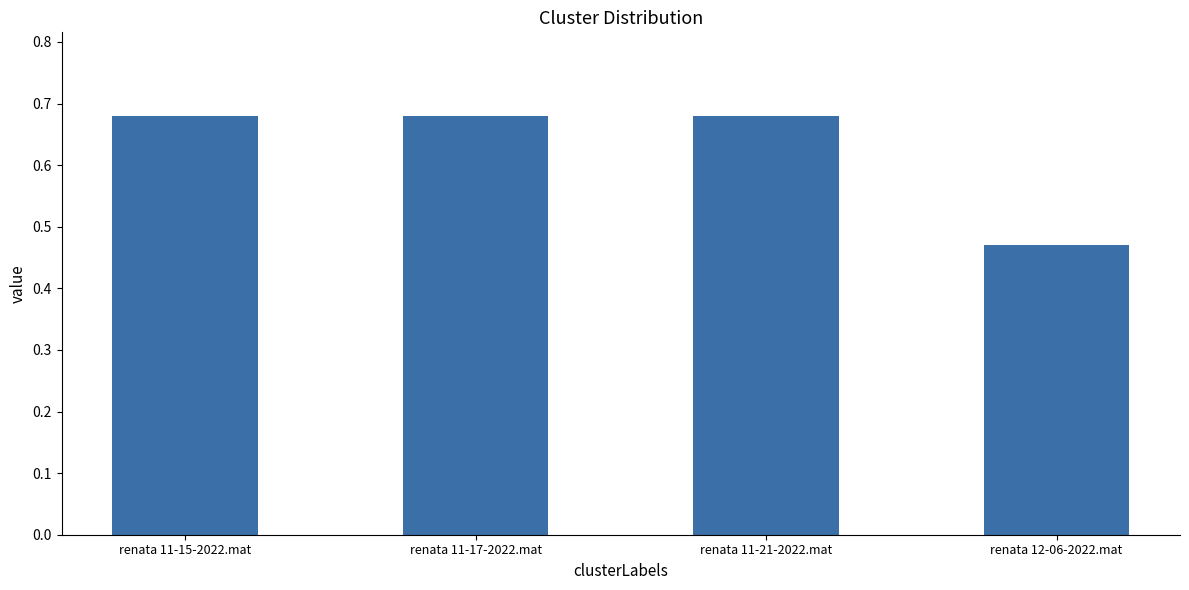

What is the difference between the second highest and minimum values?

0.2